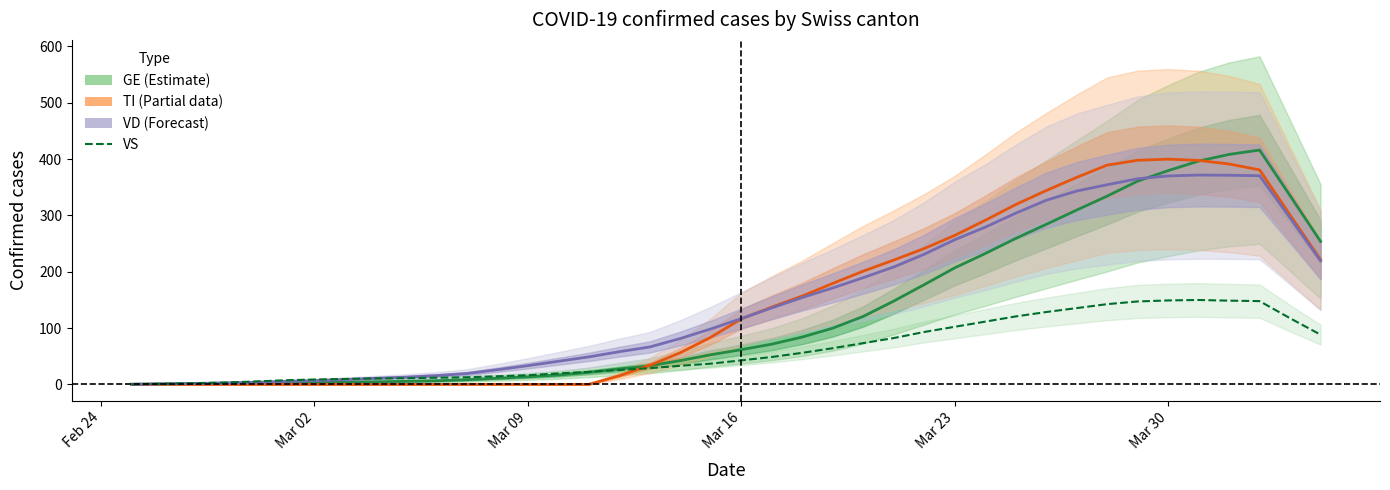

Is the value of VD (center) at Mar 02 greater than the value of GE (center) at 31?

No